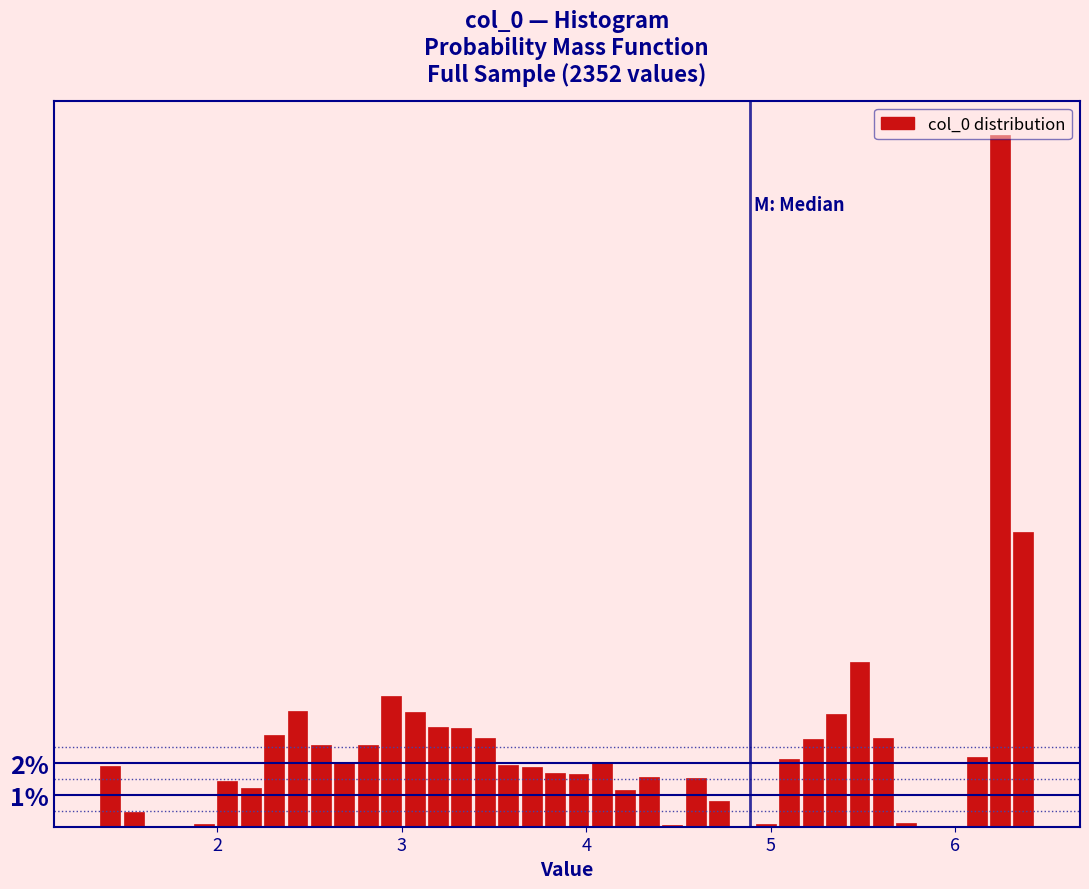

Around what value on the x-axis is the tallest bar? Give the approximate position of its centre, as read against the axis.

6.2